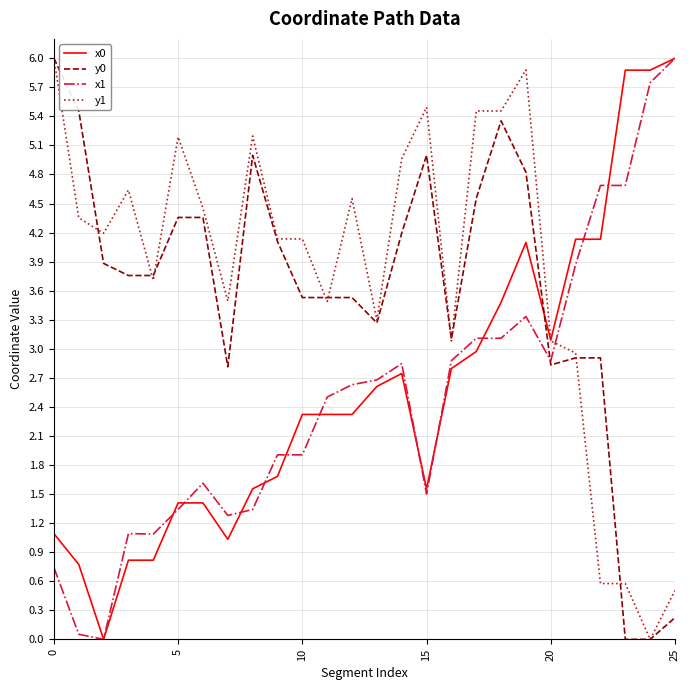

True or false: x0 and y0 intersect in this chart.

True